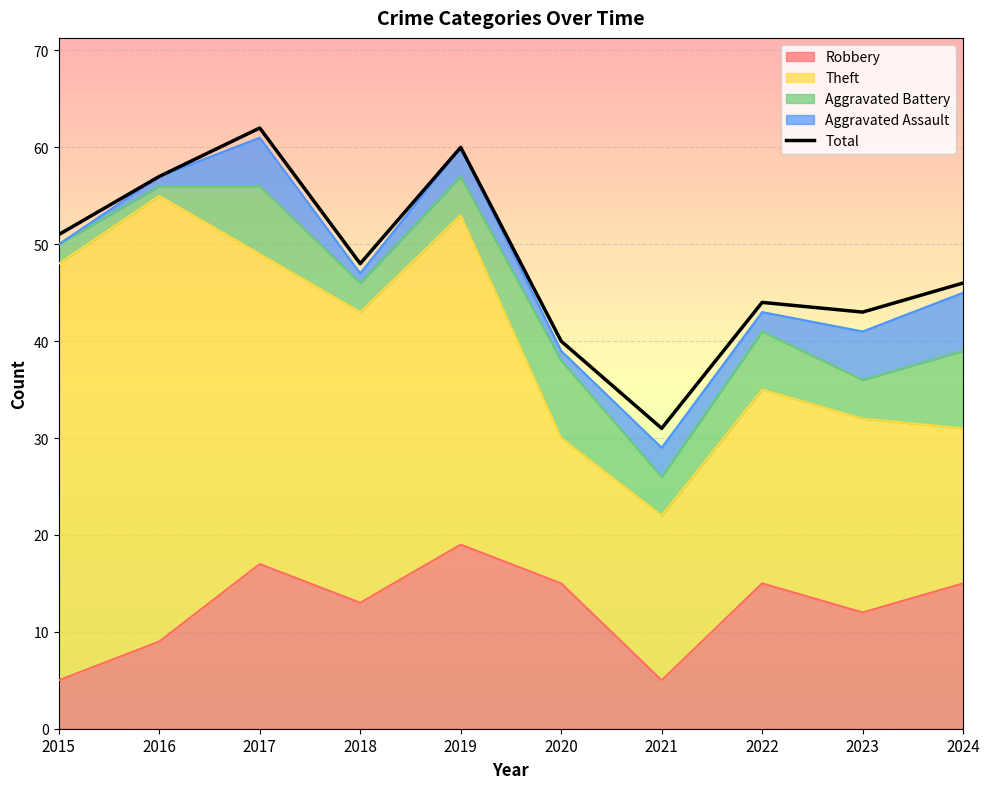

List the labels in order of value, largest first.

2017, 2019, 2016, 2015, 2018, 2024, 2022, 2023, 2020, 2021